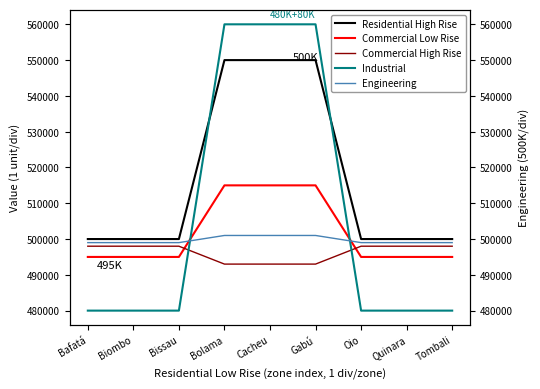

Between Bafatá and Bolama, which is larger?

Bolama